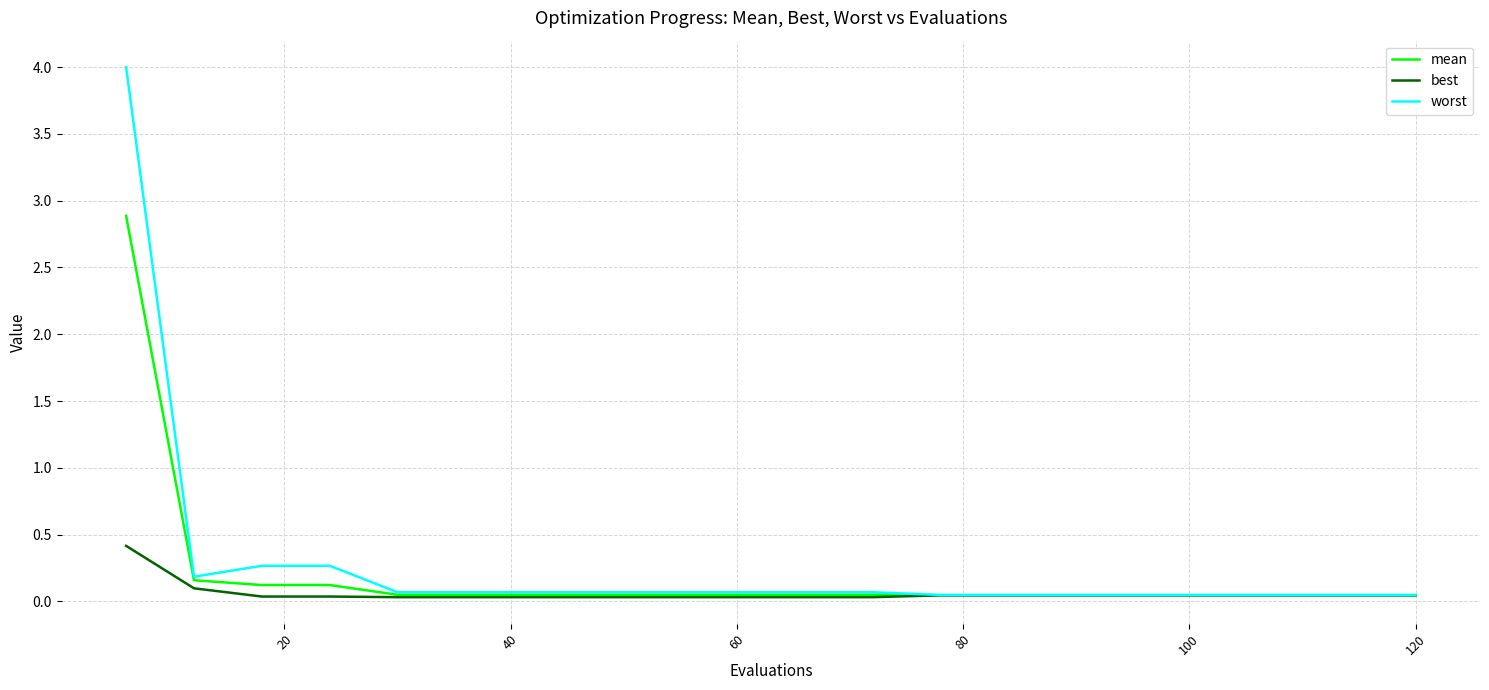

Rank the series by their maximum value, from highest to lowest.

worst, mean, best